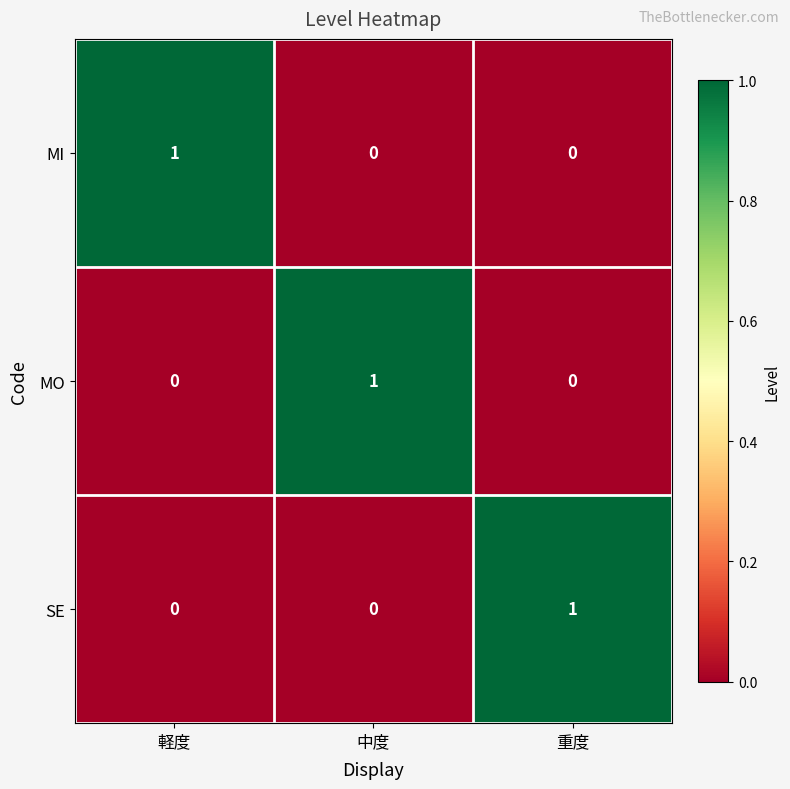

The value of SE at 軽度 is 1. True or false?

False